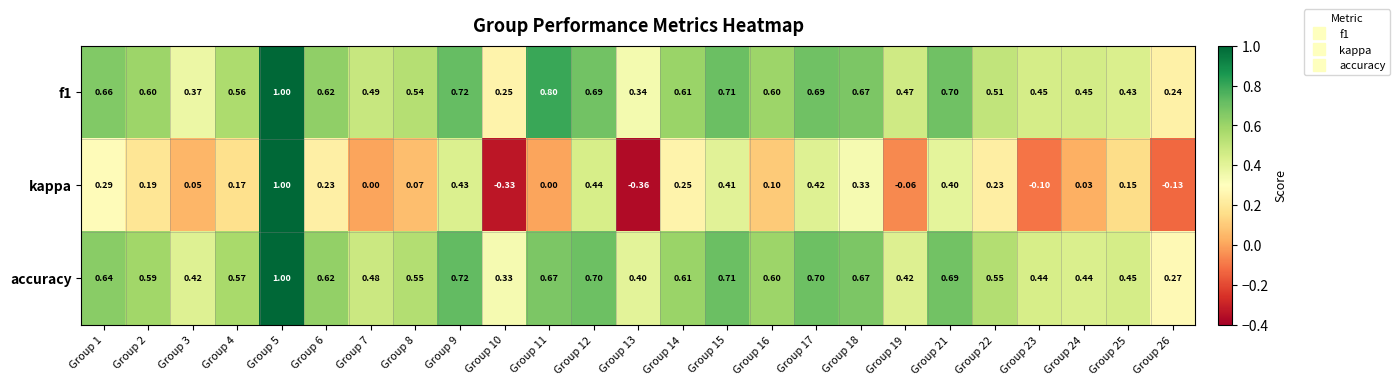

Between Group 7 and Group 17, which series saw the biggest shift?

kappa